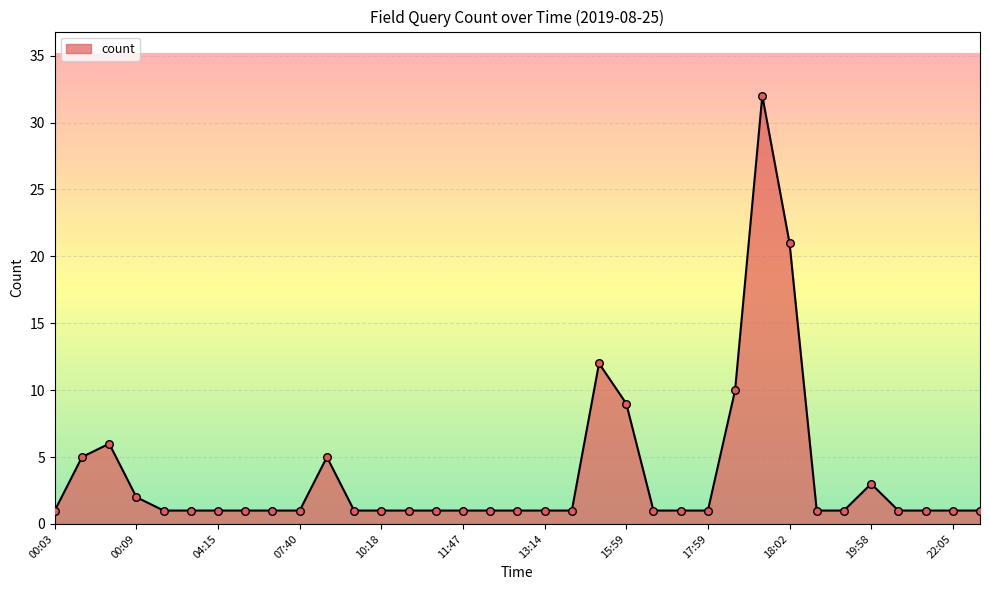

What is the difference between the maximum and minimum values?

31